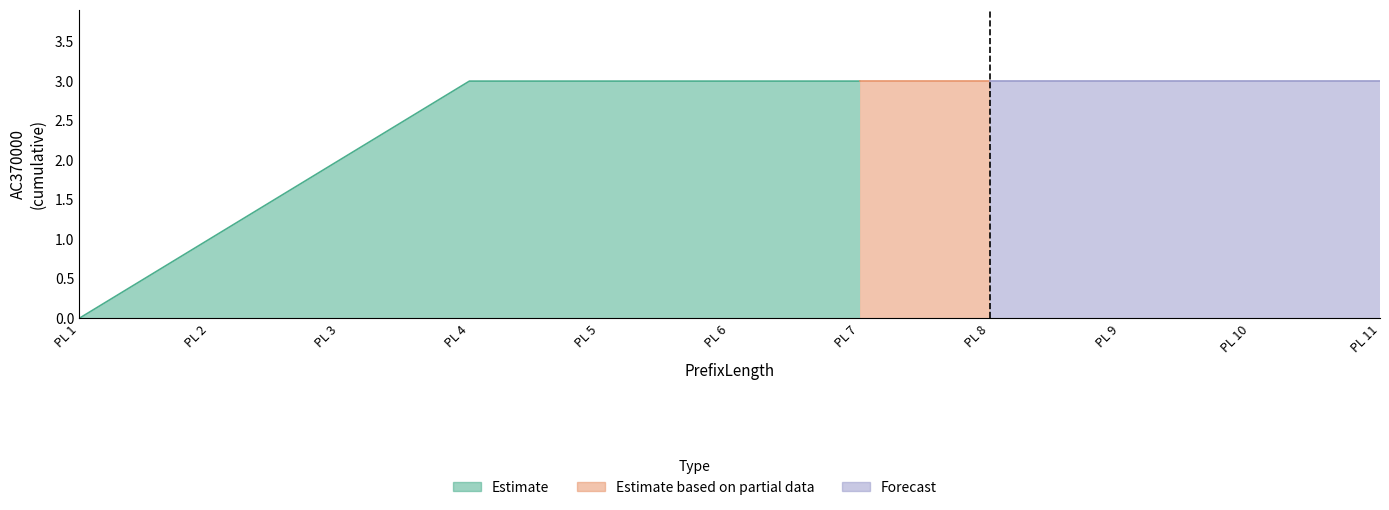

Count the number of data series in this chart.

3